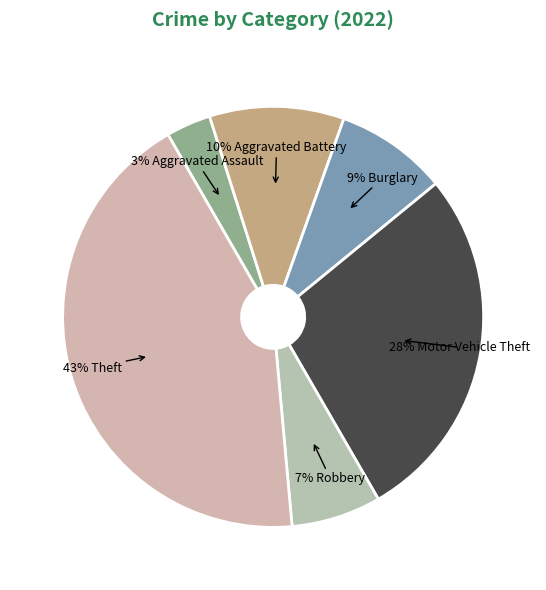

How many slices are in this pie chart?

6